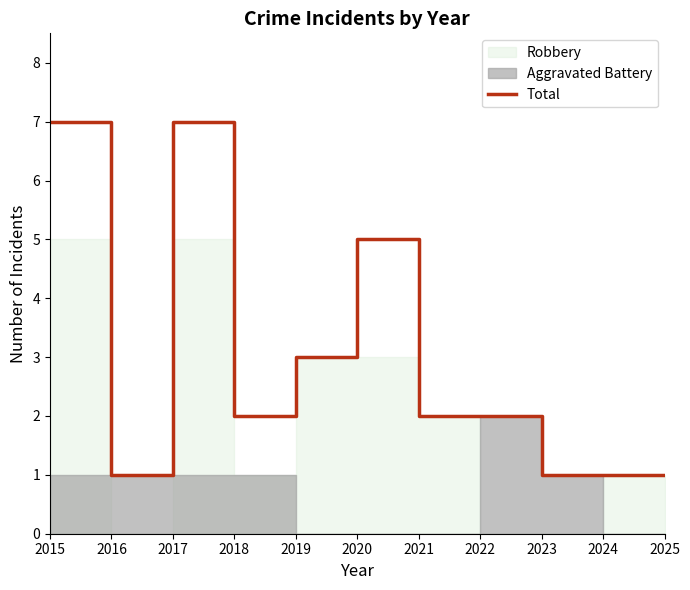

The chart shows a value of 1 at 2016. True or false?

True